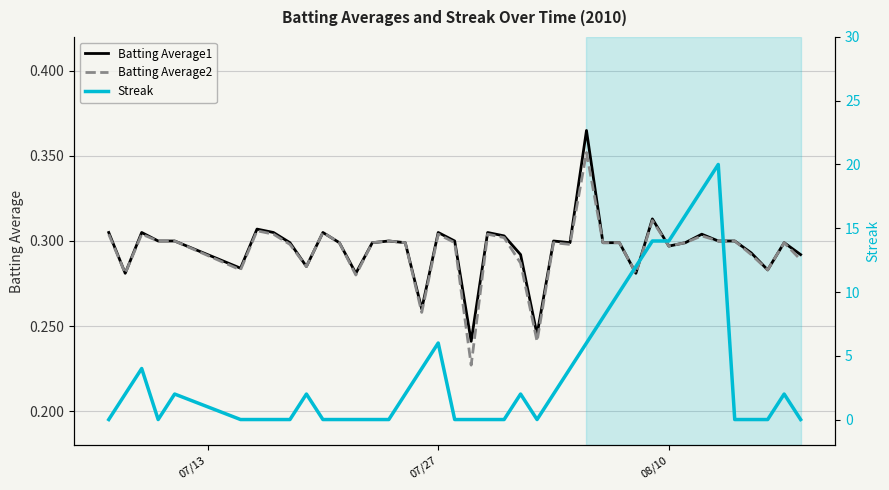

What is the maximum value shown in the chart?

20.0